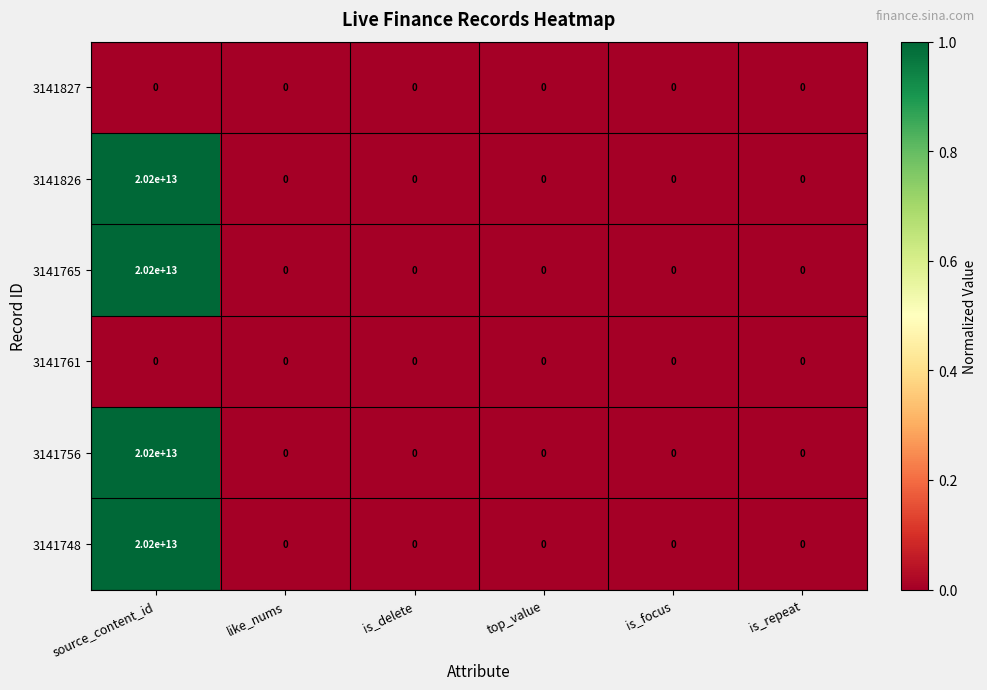

The 3141827 series shows 0 at like_nums. True or false?

True